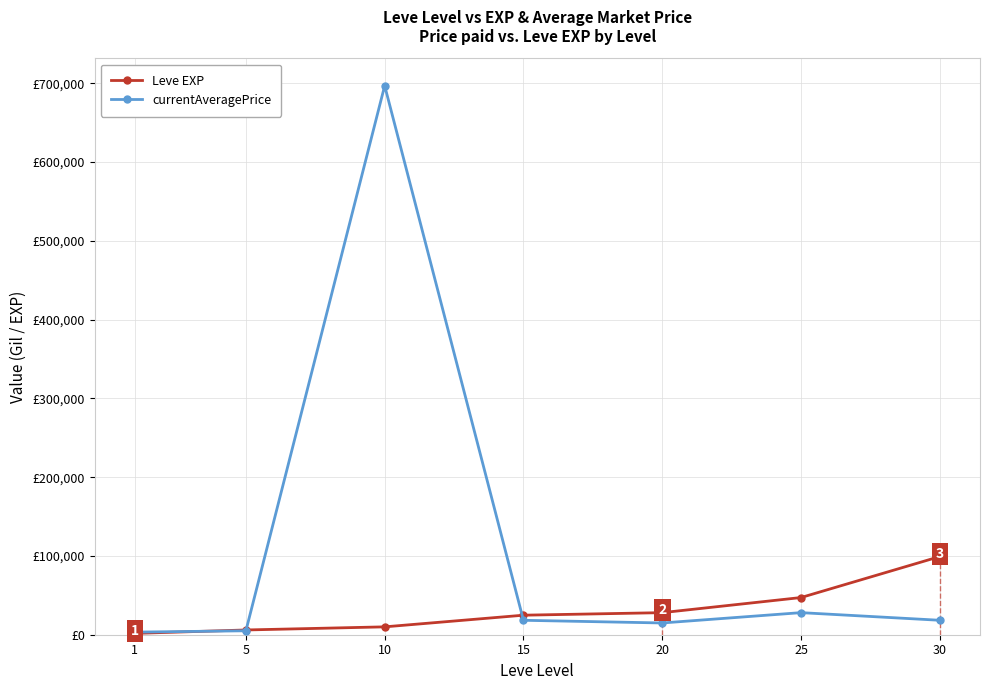

Between 1 and 20, which series saw the biggest shift?

Leve EXP